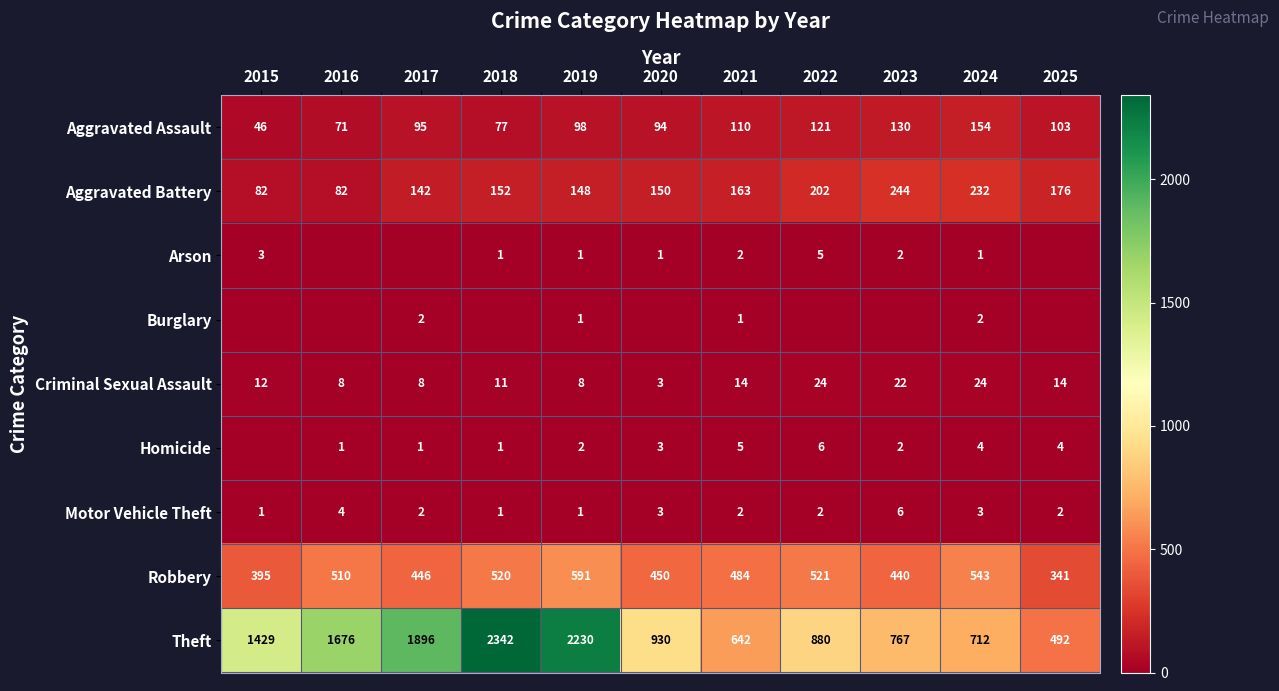

What is the sum of all Motor Vehicle Theft values?

27